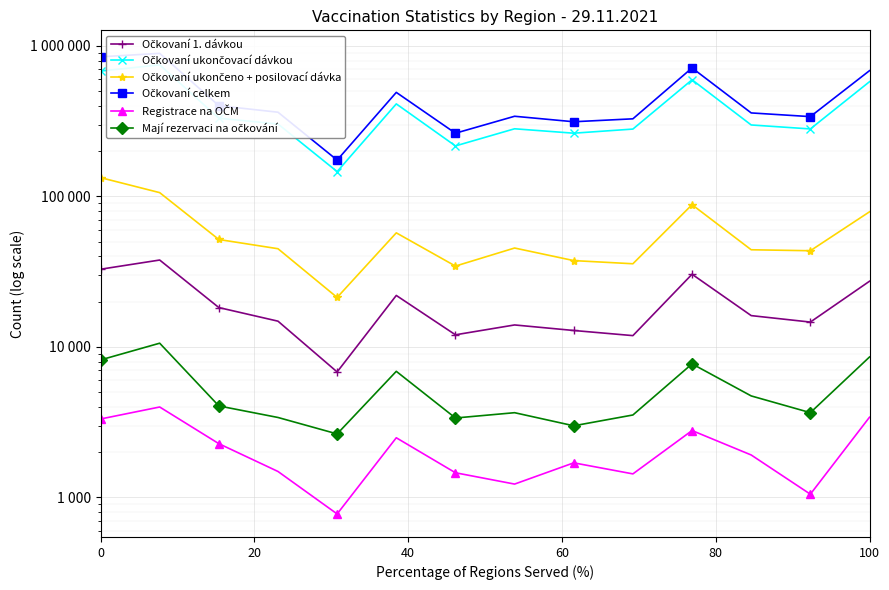

What are all the series names shown in the legend?

Očkovaní 1. dávkou, Očkovaní ukončovací dávkou, Očkovaní ukončeno + posilovací dávka, Očkovaní celkem, Registrace na OČM, Mají rezervaci na očkování